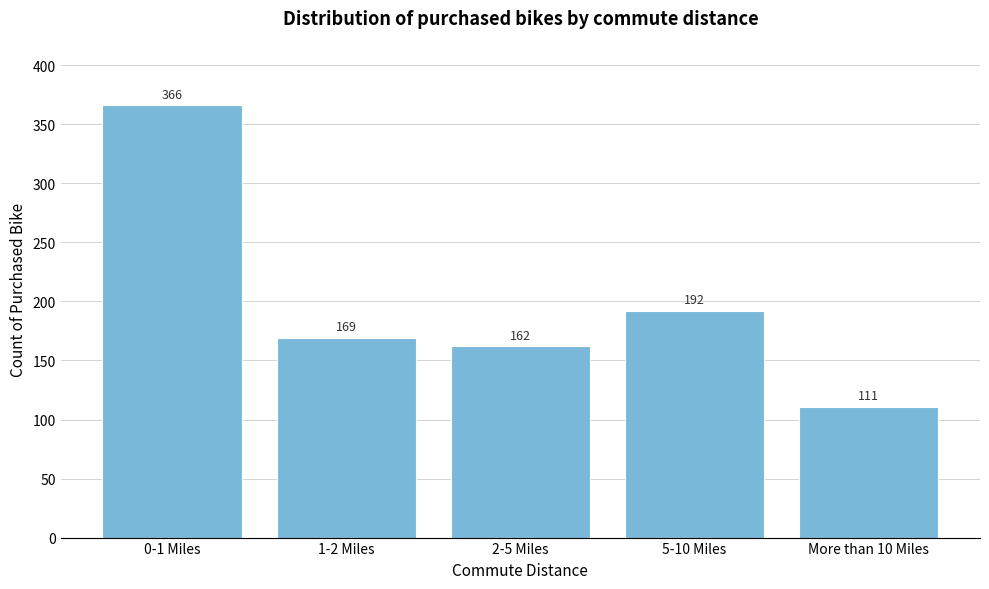

Reading left to right, extract all data points from this chart.

0-1 Miles=366	1-2 Miles=169	2-5 Miles=162	5-10 Miles=192	More than 10 Miles=111